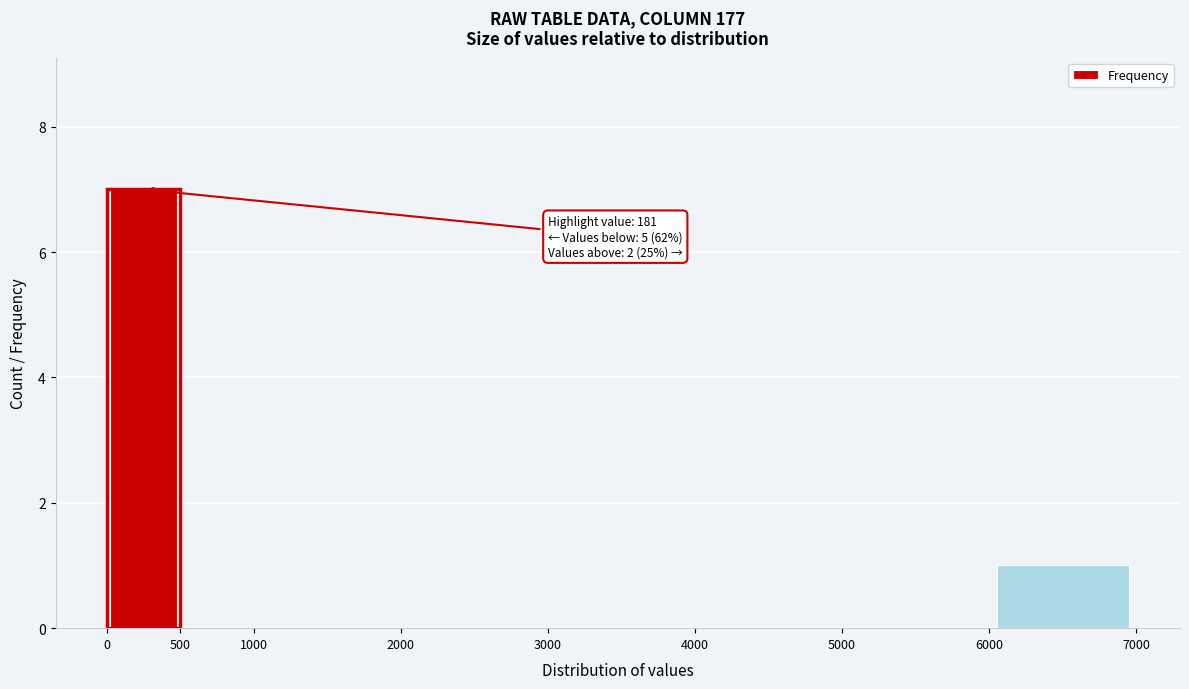

Over which range of the x-axis is the bar tallest?

0 to 500